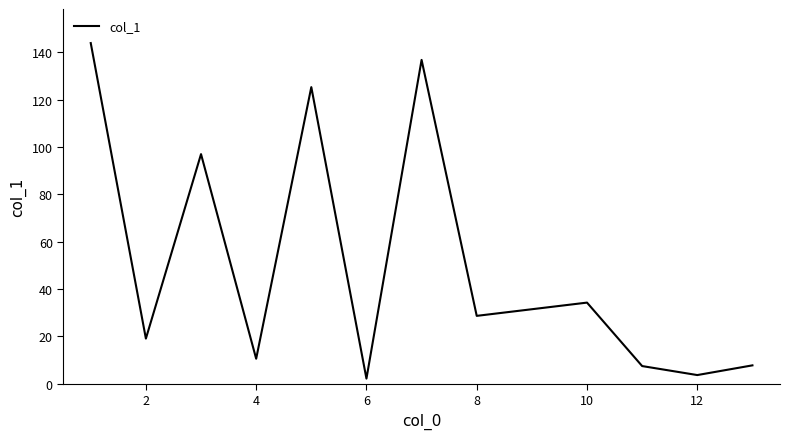

What is the greatest value displayed?

143.9